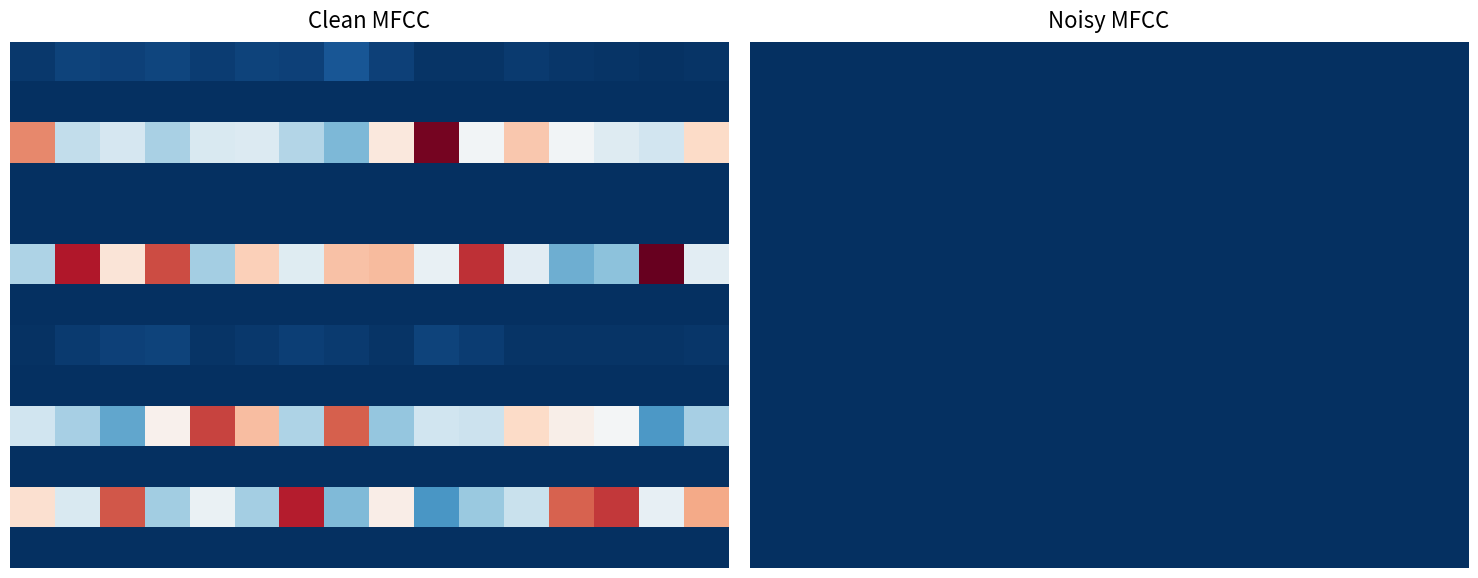

Reading left to right, extract all data points from this chart.

0_clean: 0=0.0	1=0.0	2=0.4	3=0.0	4=0.0	5=0.2	6=0.0	7=0.0	8=0.0	9=0.2	10=0.0	11=0.3	12=0.0
1_clean: 0=0.0	1=0.0	2=0.2	3=0.0	4=0.0	5=0.4	6=0.0	7=0.0	8=0.0	9=0.2	10=0.0	11=0.2	12=0.0
2_clean: 0=0.0	1=0.0	2=0.2	3=0.0	4=0.0	5=0.3	6=0.0	7=0.0	8=0.0	9=0.1	10=0.0	11=0.4	12=0.0
3_clean: 0=0.0	1=0.0	2=0.2	3=0.0	4=0.0	5=0.4	6=0.0	7=0.0	8=0.0	9=0.2	10=0.0	11=0.2	12=0.0
4_clean: 0=0.0	1=0.0	2=0.2	3=0.0	4=0.0	5=0.2	6=0.0	7=0.0	8=0.0	9=0.4	10=0.0	11=0.2	12=0.0
5_clean: 0=0.0	1=0.0	2=0.2	3=0.0	4=0.0	5=0.3	6=0.0	7=0.0	8=0.0	9=0.3	10=0.0	11=0.2	12=0.0
6_clean: 0=0.0	1=0.0	2=0.2	3=0.0	4=0.0	5=0.2	6=0.0	7=0.0	8=0.0	9=0.2	10=0.0	11=0.4	12=0.0
7_clean: 0=0.0	1=0.0	2=0.1	3=0.0	4=0.0	5=0.3	6=0.0	7=0.0	8=0.0	9=0.4	10=0.0	11=0.1	12=0.0
8_clean: 0=0.0	1=0.0	2=0.3	3=0.0	4=0.0	5=0.3	6=0.0	7=0.0	8=0.0	9=0.1	10=0.0	11=0.3	12=0.0
9_clean: 0=0.0	1=0.0	2=0.5	3=0.0	4=0.0	5=0.2	6=0.0	7=0.0	8=0.0	9=0.2	10=0.0	11=0.1	12=0.0
10_clean: 0=0.0	1=0.0	2=0.2	3=0.0	4=0.0	5=0.4	6=0.0	7=0.0	8=0.0	9=0.2	10=0.0	11=0.2	12=0.0
11_clean: 0=0.0	1=0.0	2=0.3	3=0.0	4=0.0	5=0.2	6=0.0	7=0.0	8=0.0	9=0.3	10=0.0	11=0.2	12=0.0
12_clean: 0=0.0	1=0.0	2=0.2	3=0.0	4=0.0	5=0.1	6=0.0	7=0.0	8=0.0	9=0.3	10=0.0	11=0.4	12=0.0
13_clean: 0=0.0	1=0.0	2=0.2	3=0.0	4=0.0	5=0.1	6=0.0	7=0.0	8=0.0	9=0.2	10=0.0	11=0.4	12=0.0
14_clean: 0=0.0	1=0.0	2=0.2	3=0.0	4=0.0	5=0.5	6=0.0	7=0.0	8=0.0	9=0.1	10=0.0	11=0.2	12=0.0
15_clean: 0=0.0	1=0.0	2=0.3	3=0.0	4=0.0	5=0.2	6=0.0	7=0.0	8=0.0	9=0.2	10=0.0	11=0.3	12=0.0
0_noisy: 0=0.0	1=0.0	2=0.0	3=0.0	4=0.0	5=0.0	6=0.0	7=0.0	8=0.0	9=0.0	10=0.0	11=0.0	12=0.0
1_noisy: 0=0.0	1=0.0	2=0.0	3=0.0	4=0.0	5=0.0	6=0.0	7=0.0	8=0.0	9=0.0	10=0.0	11=0.0	12=0.0
2_noisy: 0=0.0	1=0.0	2=0.0	3=0.0	4=0.0	5=0.0	6=0.0	7=0.0	8=0.0	9=0.0	10=0.0	11=0.0	12=0.0
3_noisy: 0=0.0	1=0.0	2=0.0	3=0.0	4=0.0	5=0.0	6=0.0	7=0.0	8=0.0	9=0.0	10=0.0	11=0.0	12=0.0
4_noisy: 0=0.0	1=0.0	2=0.0	3=0.0	4=0.0	5=0.0	6=0.0	7=0.0	8=0.0	9=0.0	10=0.0	11=0.0	12=0.0
5_noisy: 0=0.0	1=0.0	2=0.0	3=0.0	4=0.0	5=0.0	6=0.0	7=0.0	8=0.0	9=0.0	10=0.0	11=0.0	12=0.0
6_noisy: 0=0.0	1=0.0	2=0.0	3=0.0	4=0.0	5=0.0	6=0.0	7=0.0	8=0.0	9=0.0	10=0.0	11=0.0	12=0.0
7_noisy: 0=0.0	1=0.0	2=0.0	3=0.0	4=0.0	5=0.0	6=0.0	7=0.0	8=0.0	9=0.0	10=0.0	11=0.0	12=0.0
8_noisy: 0=0.0	1=0.0	2=0.0	3=0.0	4=0.0	5=0.0	6=0.0	7=0.0	8=0.0	9=0.0	10=0.0	11=0.0	12=0.0
9_noisy: 0=0.0	1=0.0	2=0.0	3=0.0	4=0.0	5=0.0	6=0.0	7=0.0	8=0.0	9=0.0	10=0.0	11=0.0	12=0.0
10_noisy: 0=0.0	1=0.0	2=0.0	3=0.0	4=0.0	5=0.0	6=0.0	7=0.0	8=0.0	9=0.0	10=0.0	11=0.0	12=0.0
11_noisy: 0=0.0	1=0.0	2=0.0	3=0.0	4=0.0	5=0.0	6=0.0	7=0.0	8=0.0	9=0.0	10=0.0	11=0.0	12=0.0
12_noisy: 0=0.0	1=0.0	2=0.0	3=0.0	4=0.0	5=0.0	6=0.0	7=0.0	8=0.0	9=0.0	10=0.0	11=0.0	12=0.0
13_noisy: 0=0.0	1=0.0	2=0.0	3=0.0	4=0.0	5=0.0	6=0.0	7=0.0	8=0.0	9=0.0	10=0.0	11=0.0	12=0.0
14_noisy: 0=0.0	1=0.0	2=0.0	3=0.0	4=0.0	5=0.0	6=0.0	7=0.0	8=0.0	9=0.0	10=0.0	11=0.0	12=0.0
15_noisy: 0=0.0	1=0.0	2=0.0	3=0.0	4=0.0	5=0.0	6=0.0	7=0.0	8=0.0	9=0.0	10=0.0	11=0.0	12=0.0